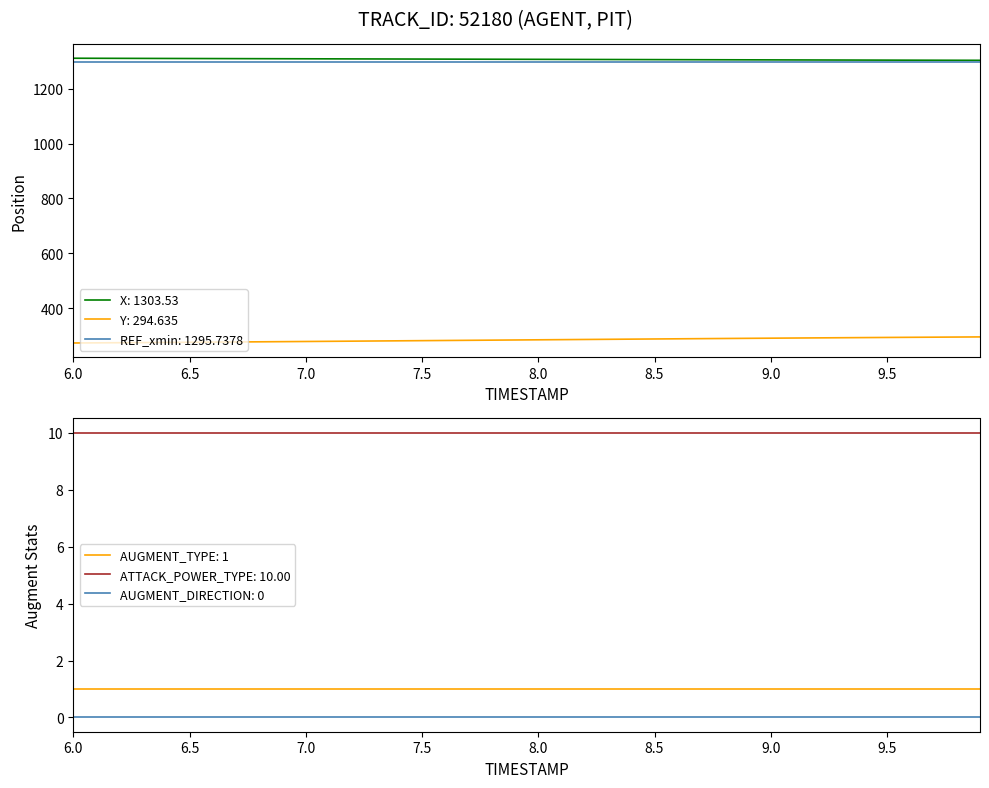

What is the lowest value of the Y series?

272.5